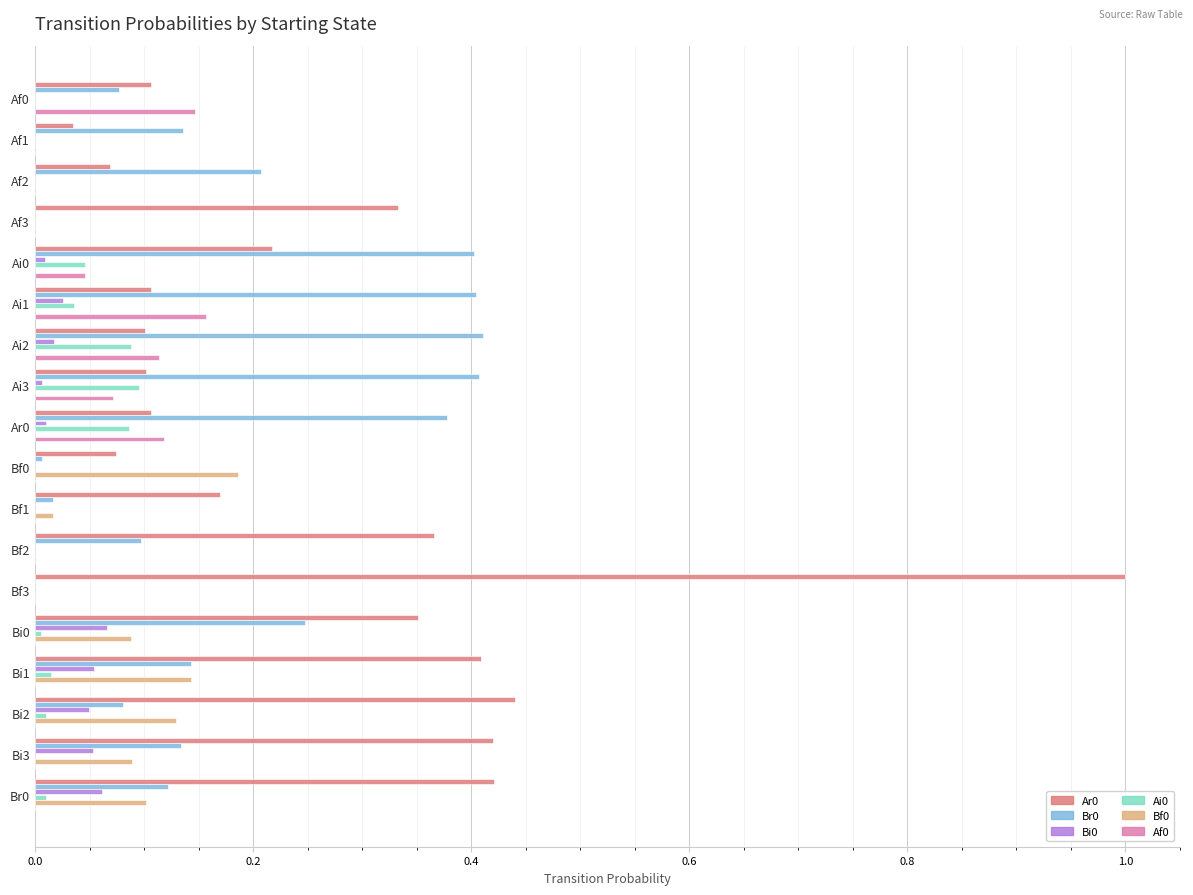

Is it true that Br0 equals 0.6 at Ai2?

False